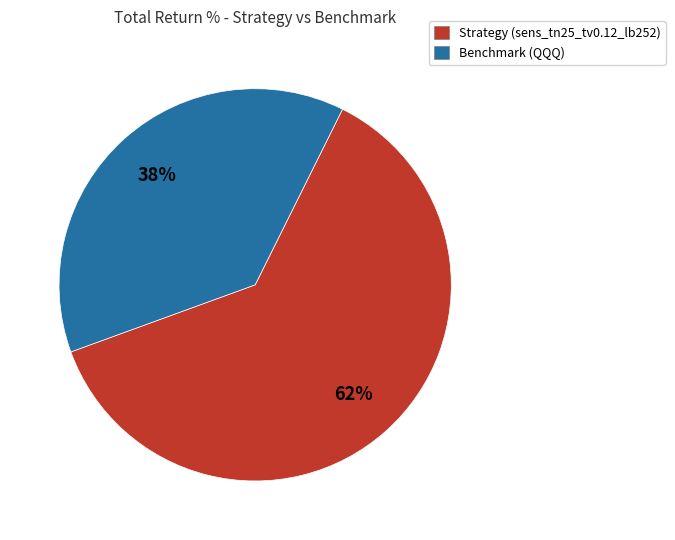

Is the sum of Benchmark (QQQ) and Strategy (sens_tn25_tv0.12_lb252) greater than half?

Yes